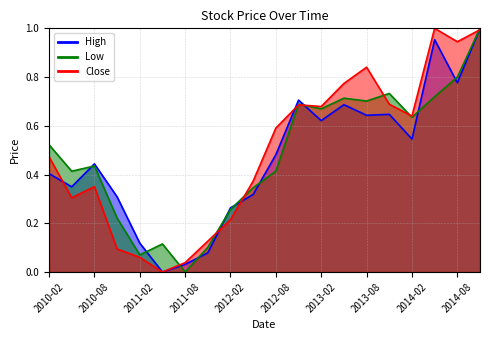

Which label corresponds to the largest value in the chart?

2014-11